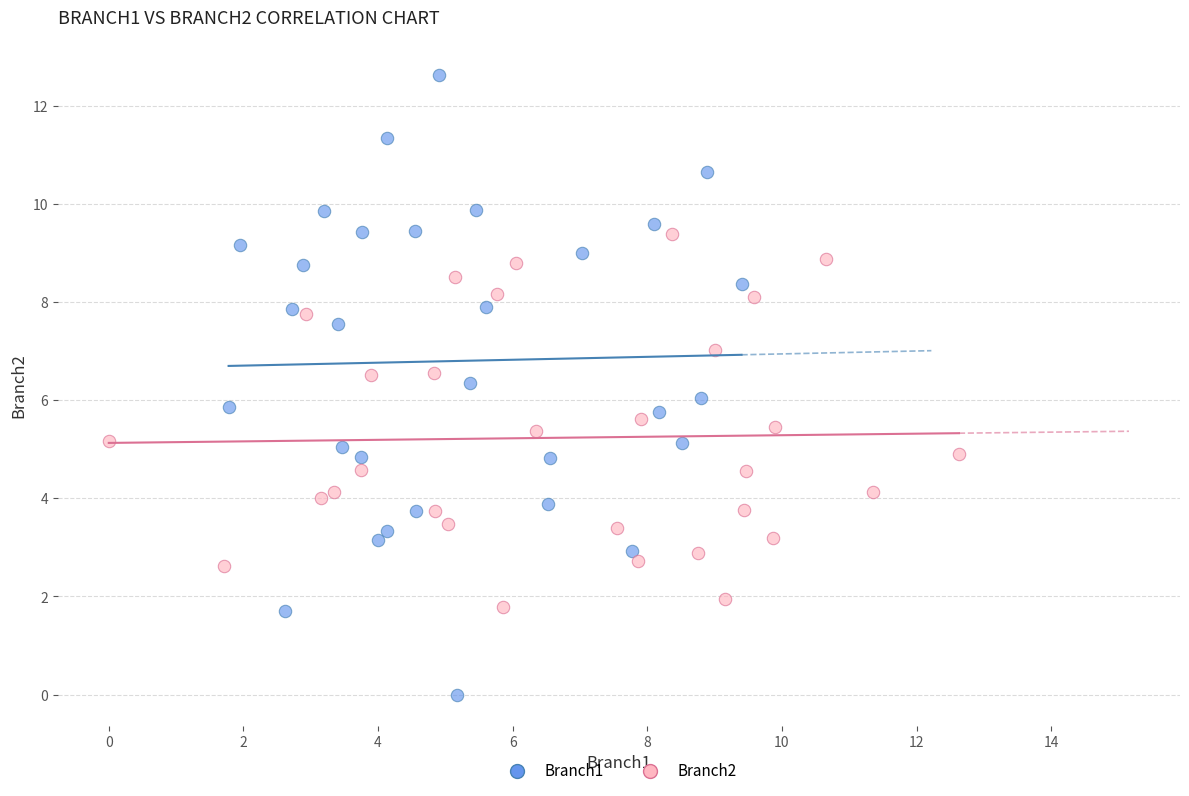

Which series reaches the minimum Y coordinate?

Branch1